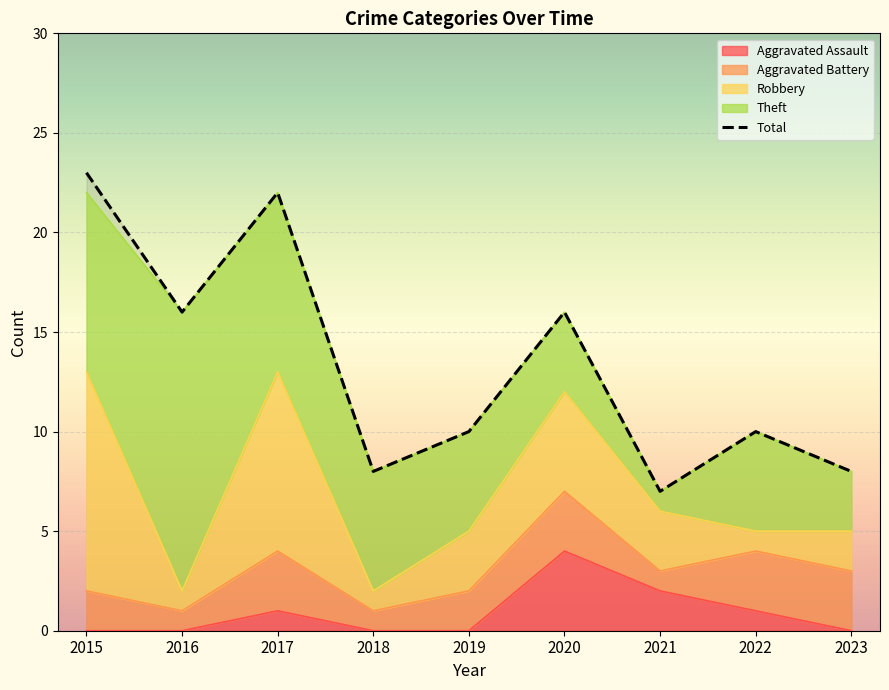

What is the difference between the second highest and minimum values?

15